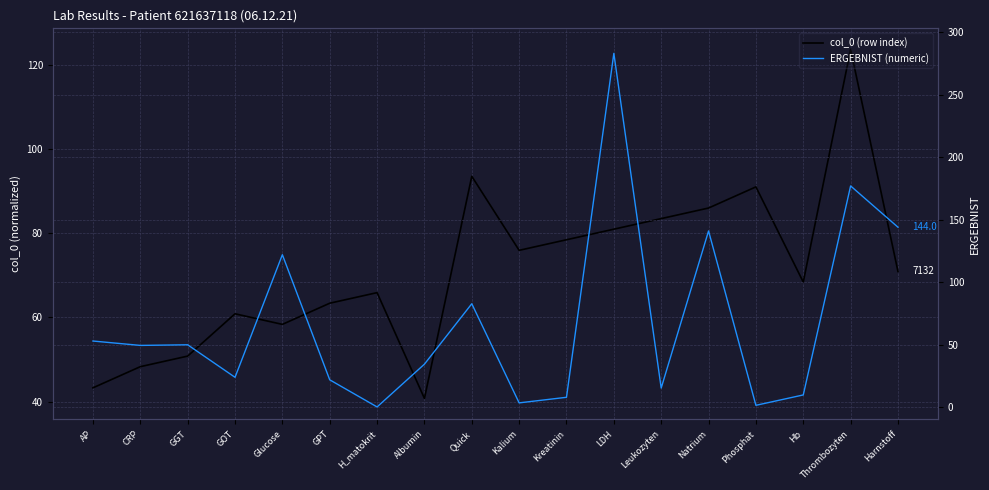

How many interior local peaks does the ERGEBNIST (numeric) series have?

6